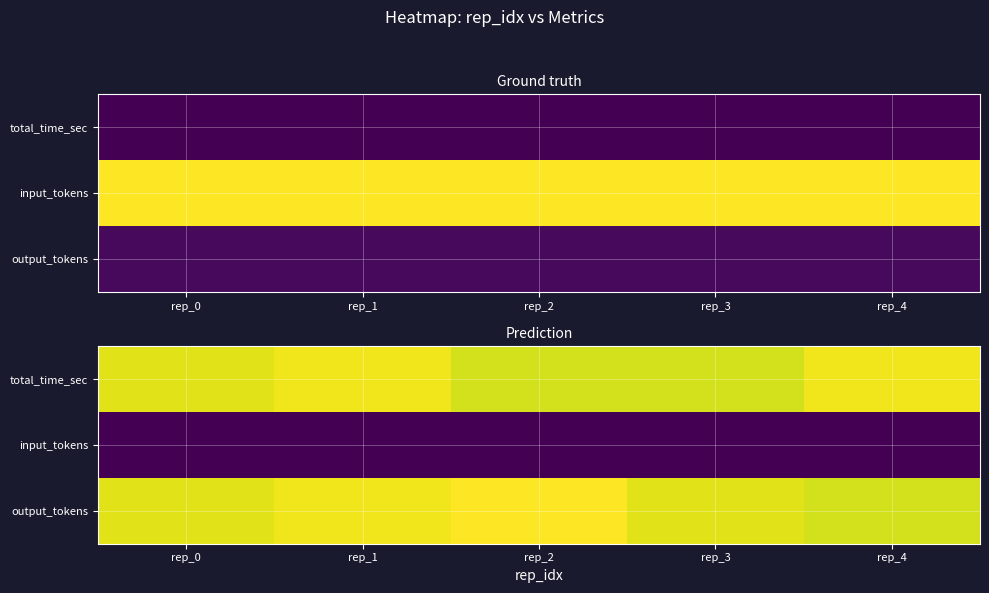

List the series in order of their peak value, lowest first.

input_tokens, total_time_sec, output_tokens